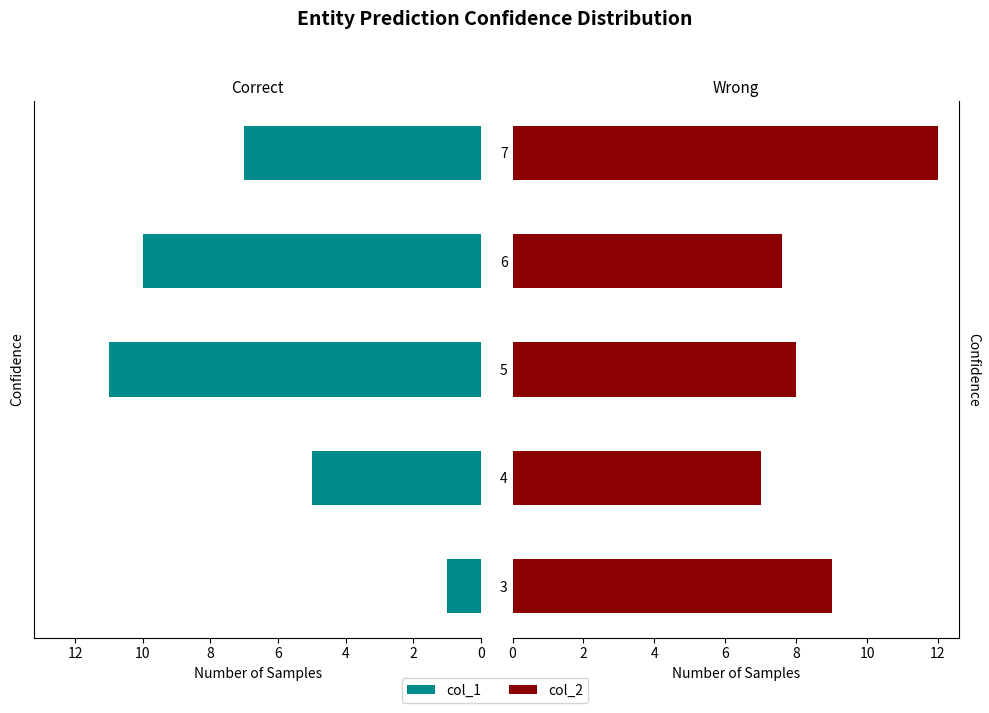

How many series are shown in this chart?

2